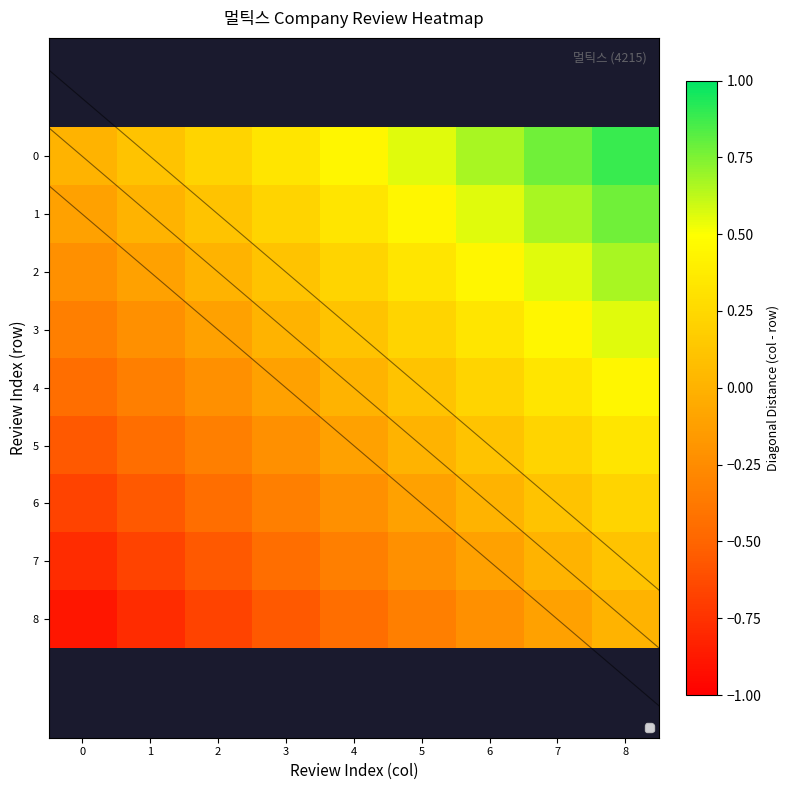

What is the total value across all series at 8?

4.0